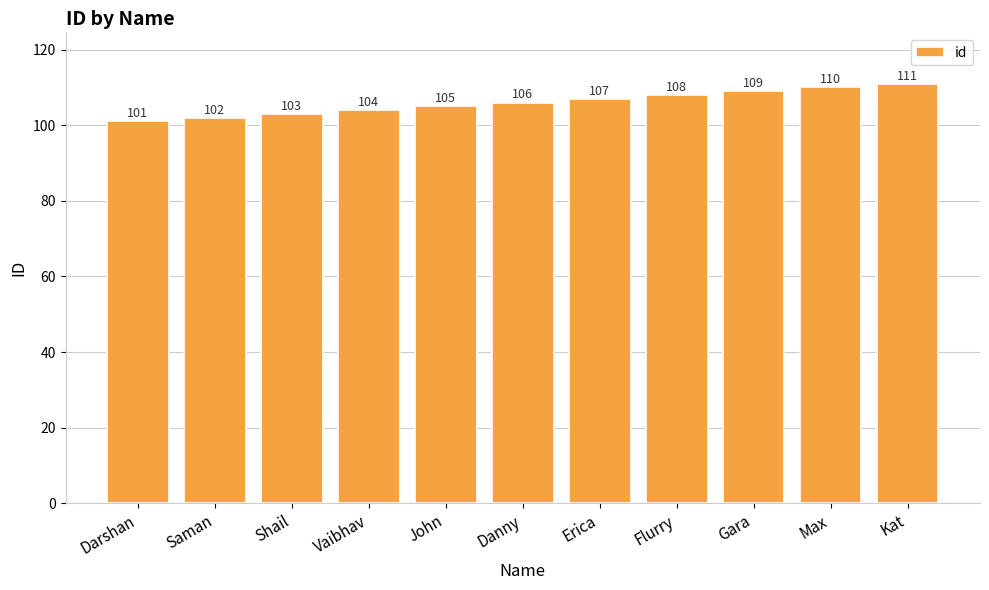

What is the difference between the maximum and minimum values?

10